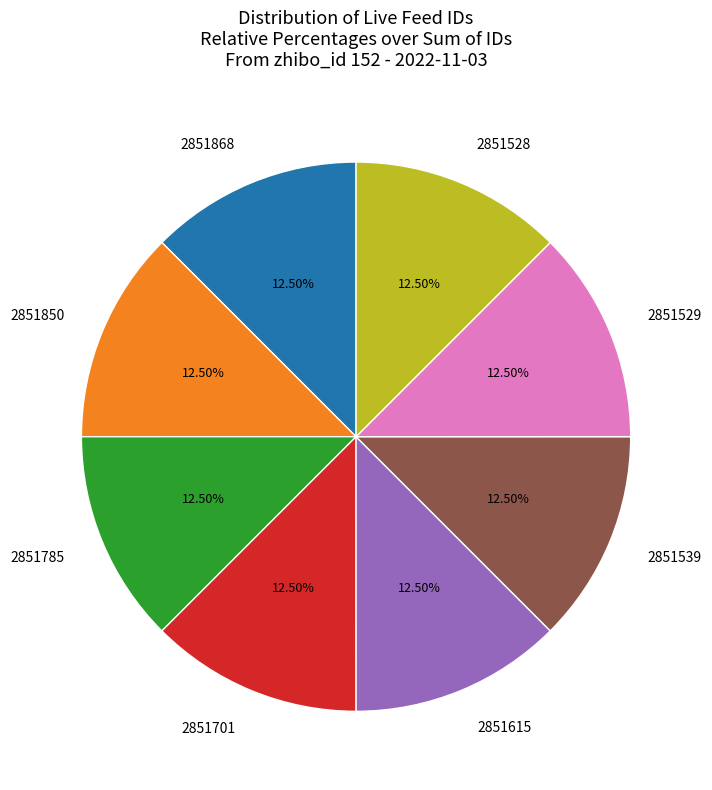

Does 2851850 account for over 50% of the chart?

No